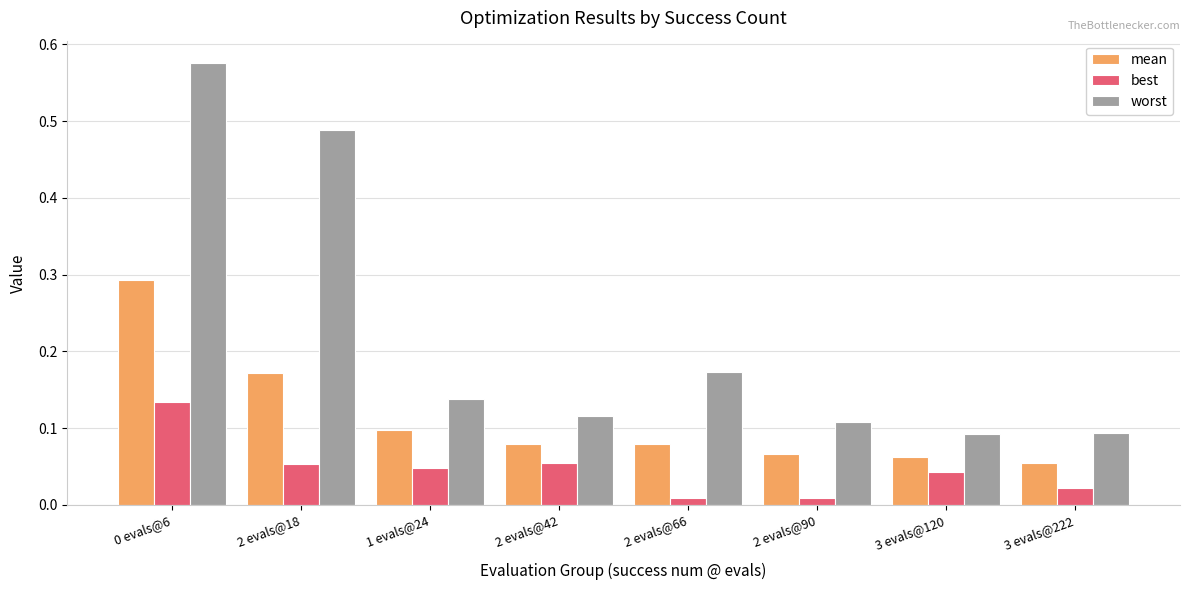

What position from the left is 3 evals@120?

7